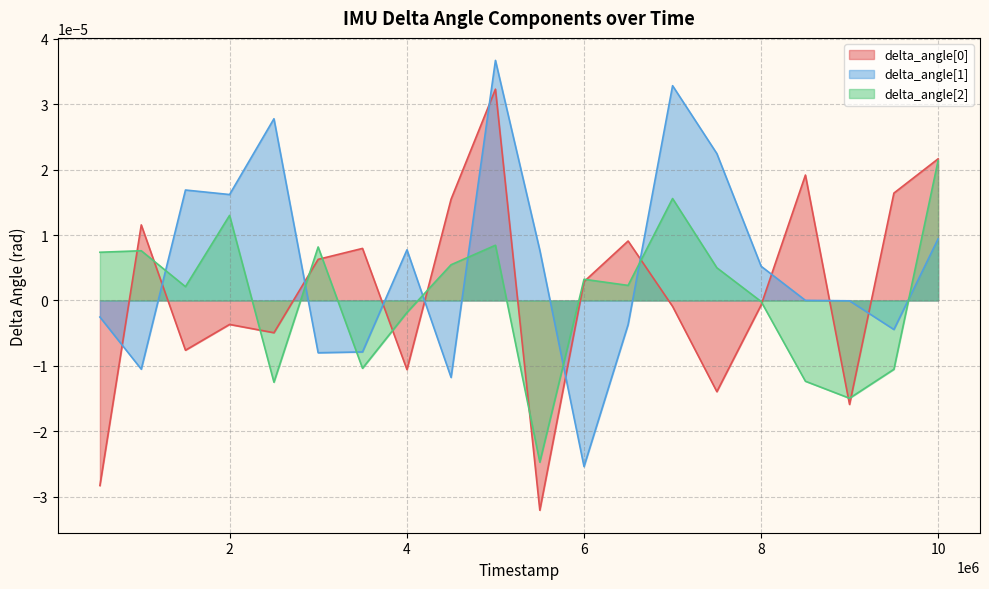

Which series has the largest range (max minus min)?

delta_angle[0]